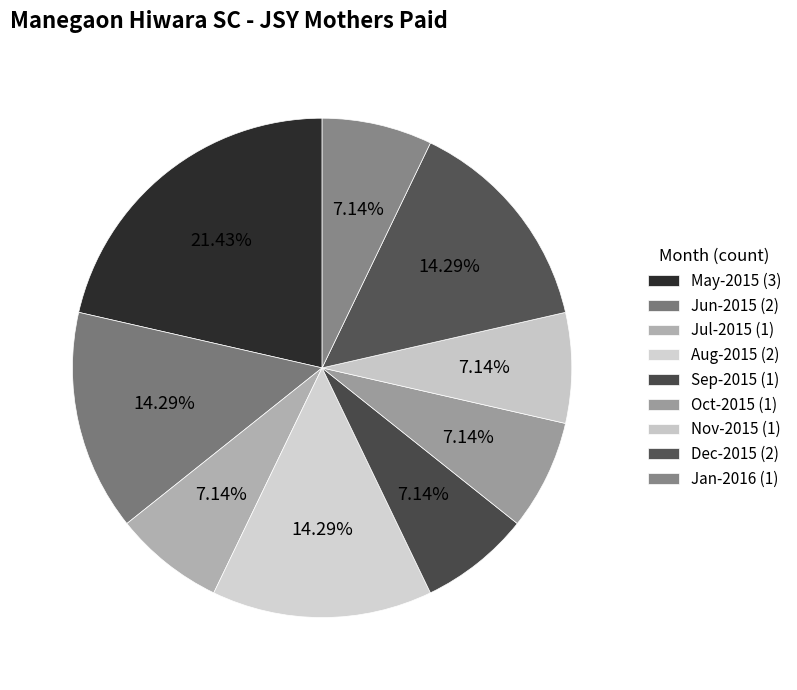

Count the number of slices in the pie.

9